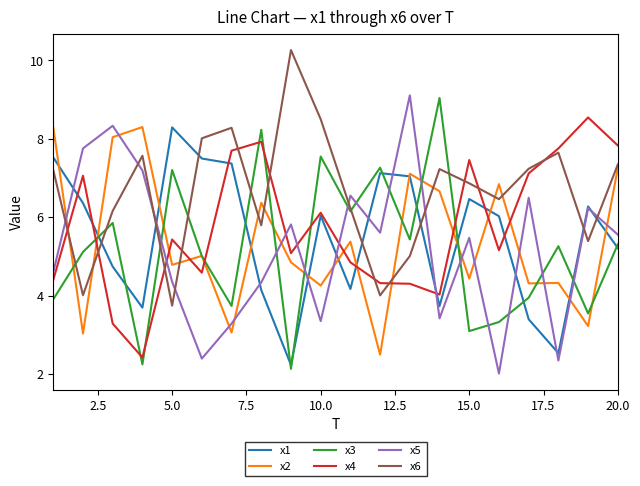

Which series has the largest total across all categories?

x6